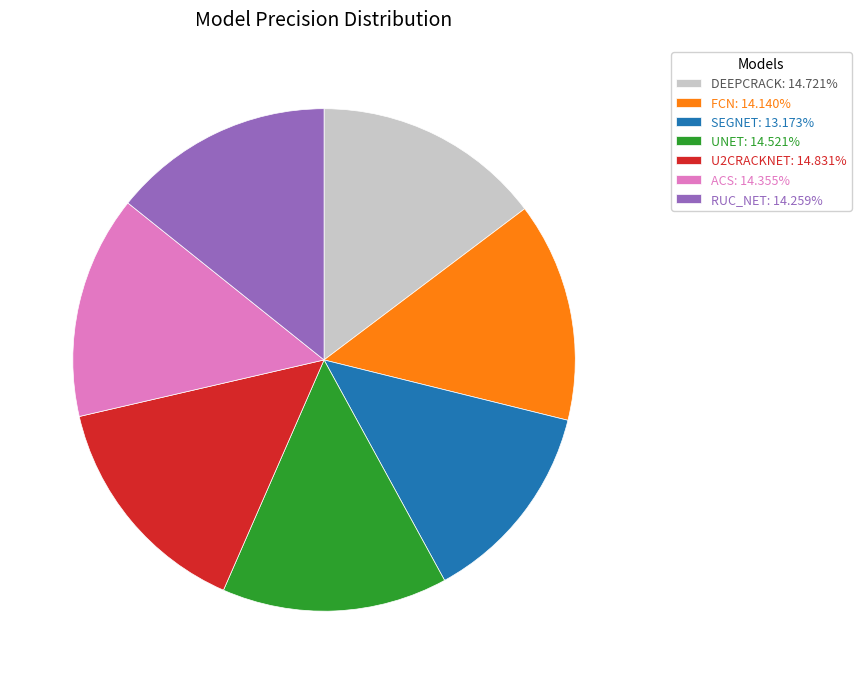

Is it true that ACS is 14% of the pie?

True